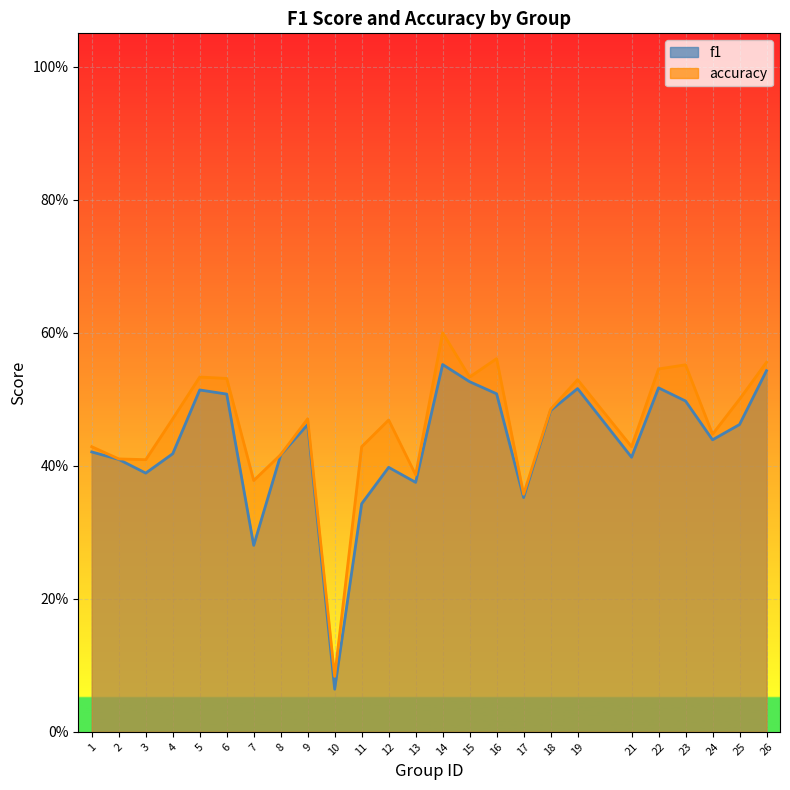

True or false: f1 has more than 0 points higher than both neighbors.

True